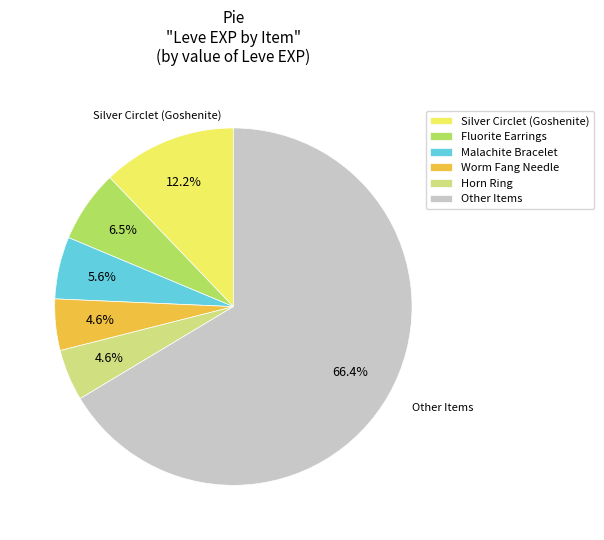

How many segments does this pie chart have?

6